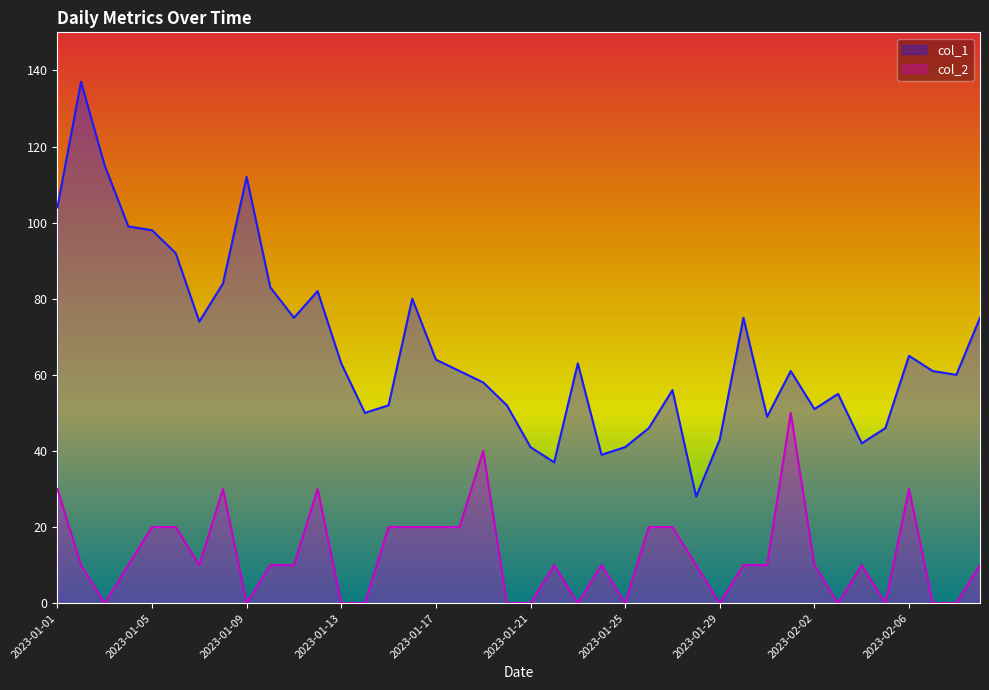

Between 2023-01-05 and 2023-01-27, which series saw the biggest shift?

col_1